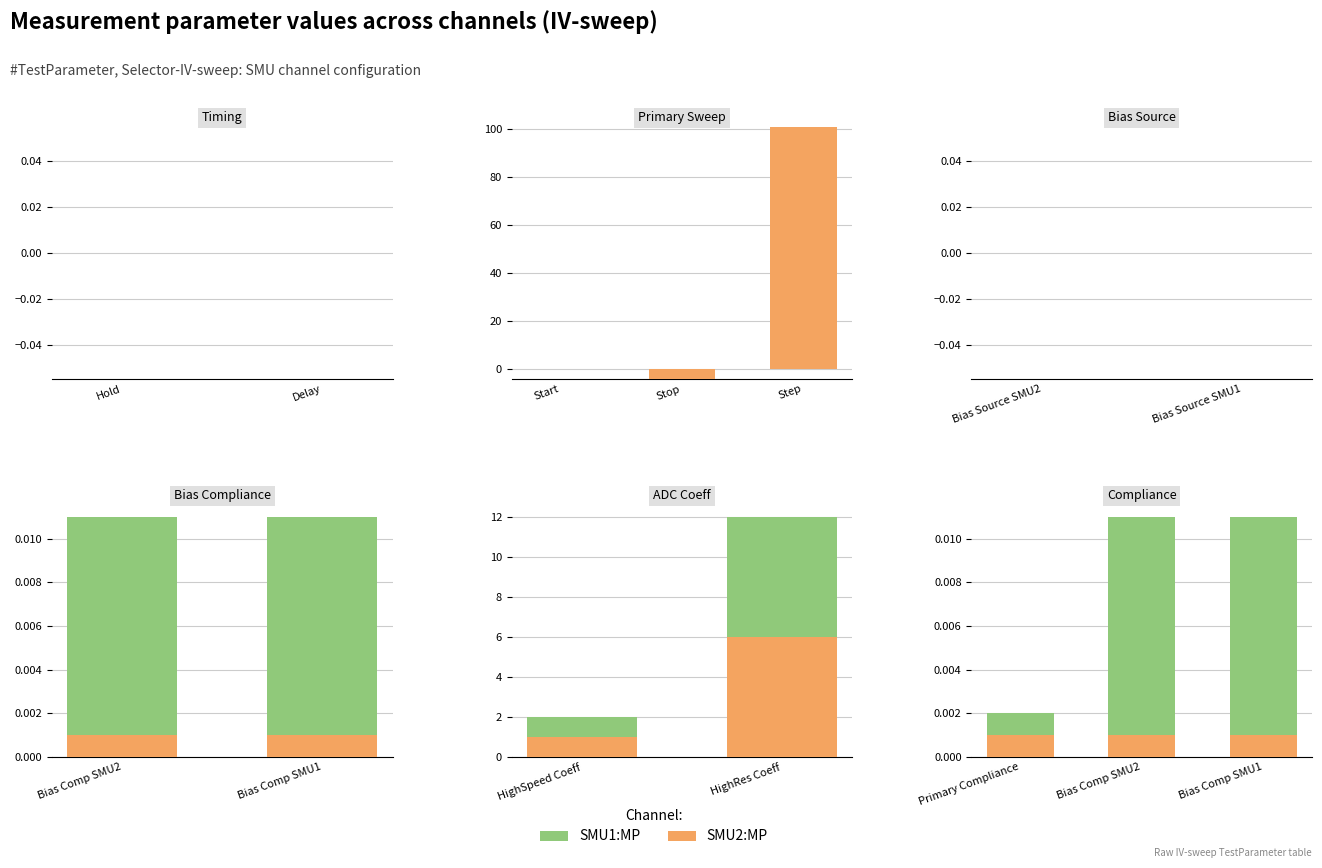

Is the value of SMU1:MP at Bias Comp SMU2 greater than the value of SMU2:MP at Primary Compliance?

Yes